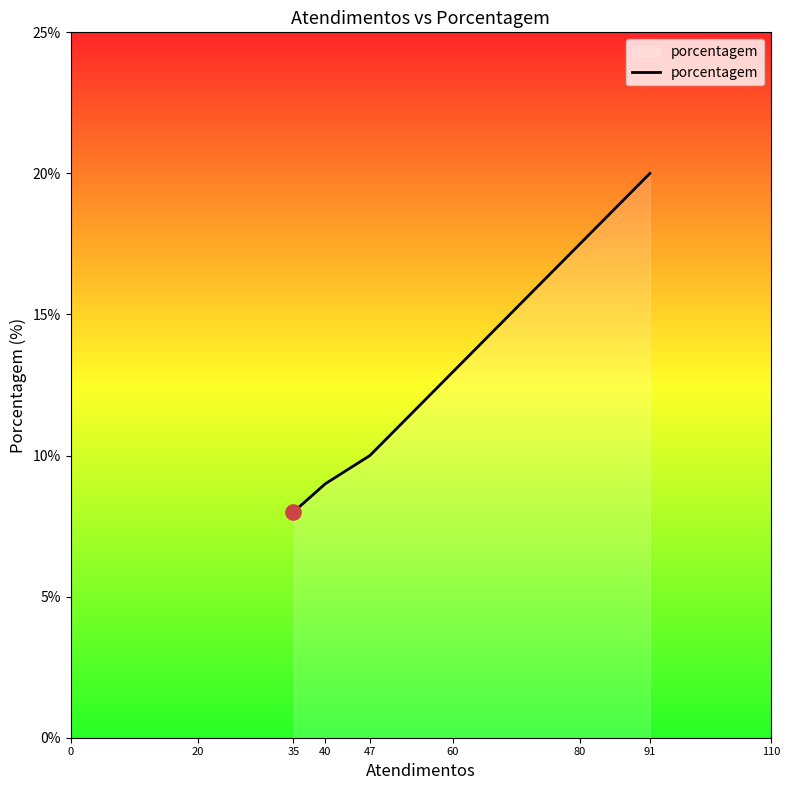

What is the ratio of the value at 35 to the value at 40?

0.9